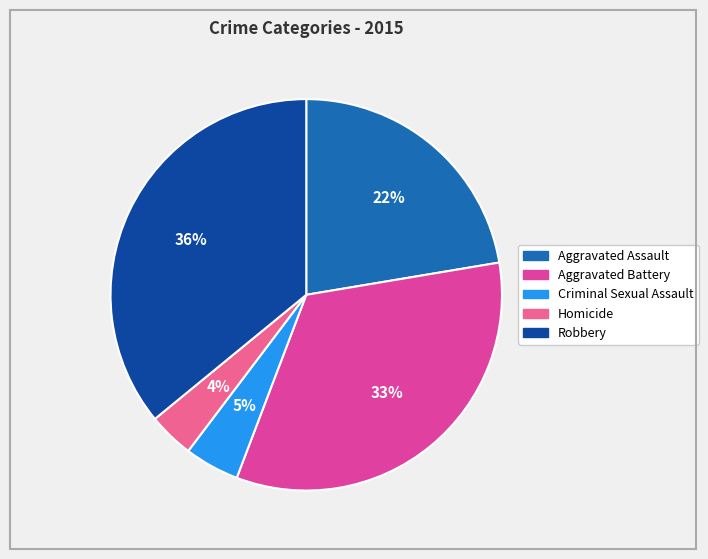

Rank the categories by value from highest to lowest.

Robbery, Aggravated Battery, Aggravated Assault, Criminal Sexual Assault, Homicide